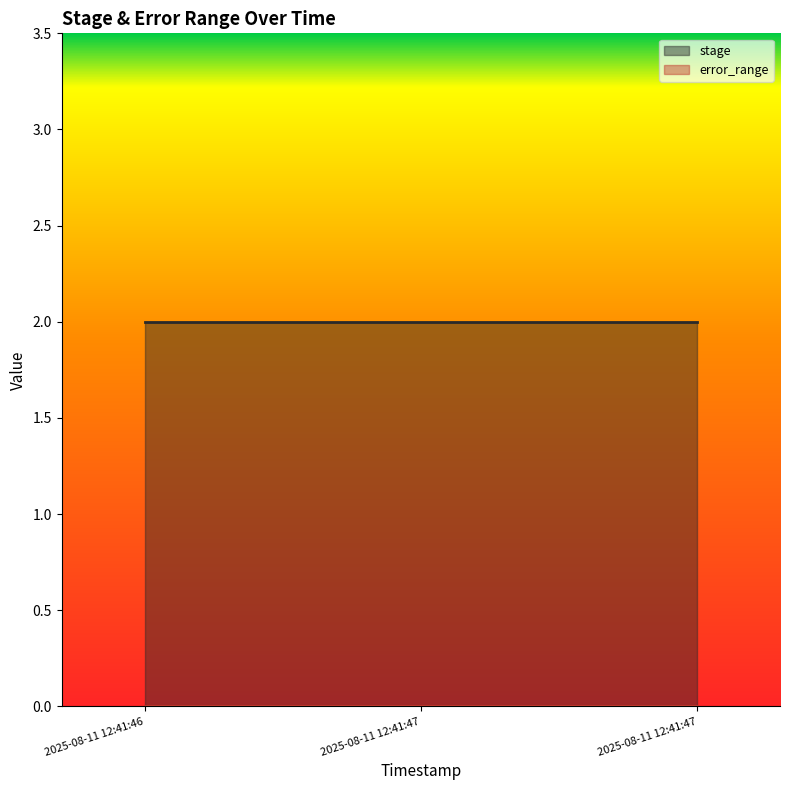

What is the maximum value for stage?

2